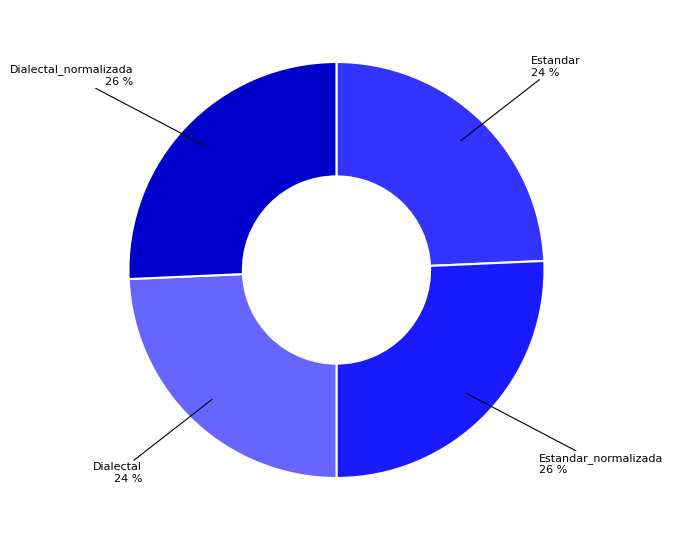

Count the number of slices in the pie.

4